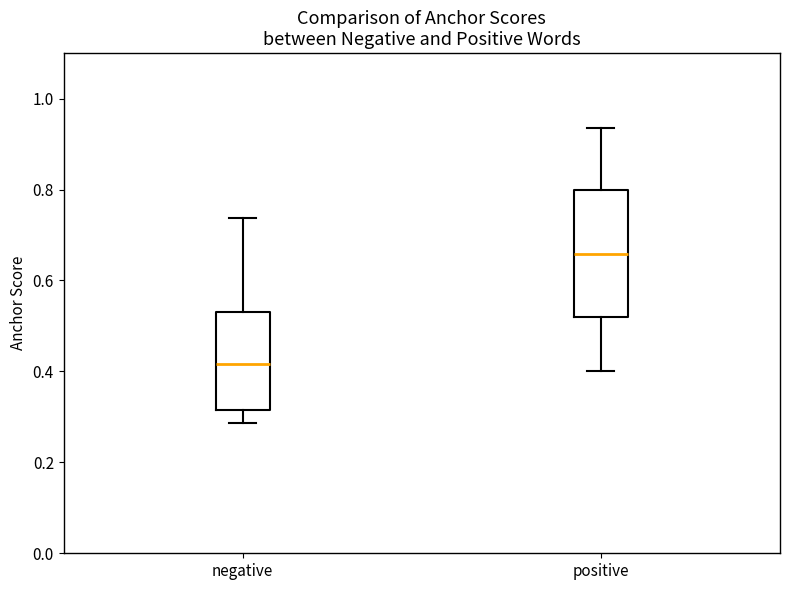

Where does the median line of the box for positive sit on the y-axis? The values are not printed on the chart, so give them approximately, as read against the axis.

0.66